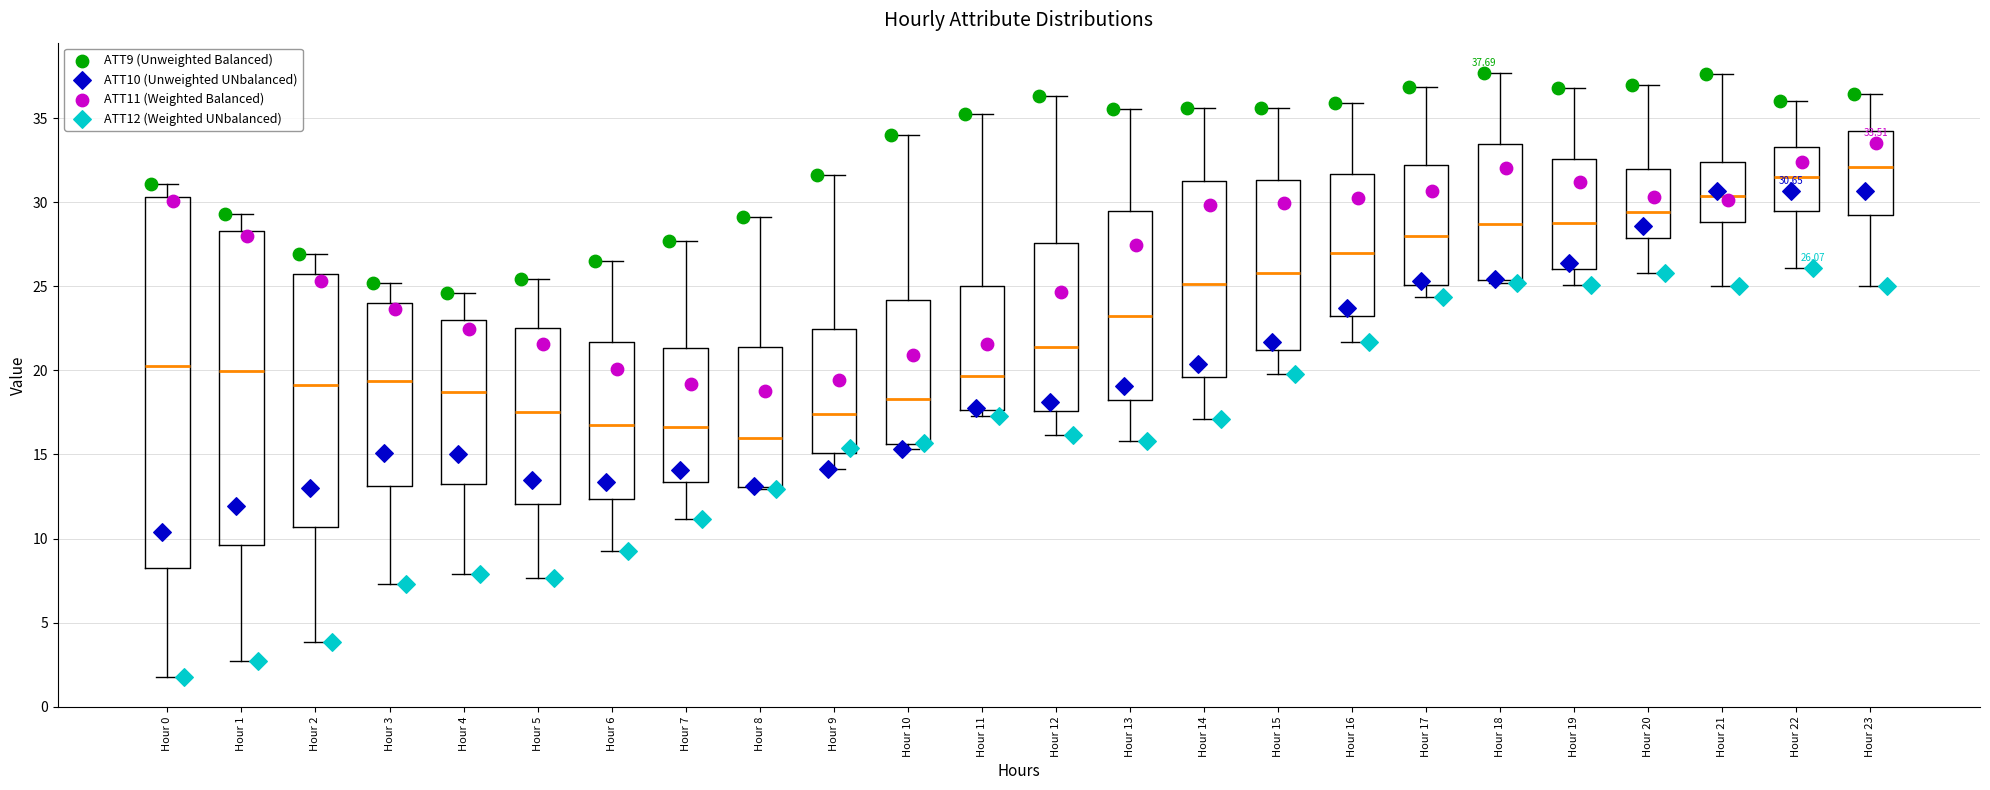

Comparing the boxes themselves (not the whiskers), which one is the tallest?

Hour 0